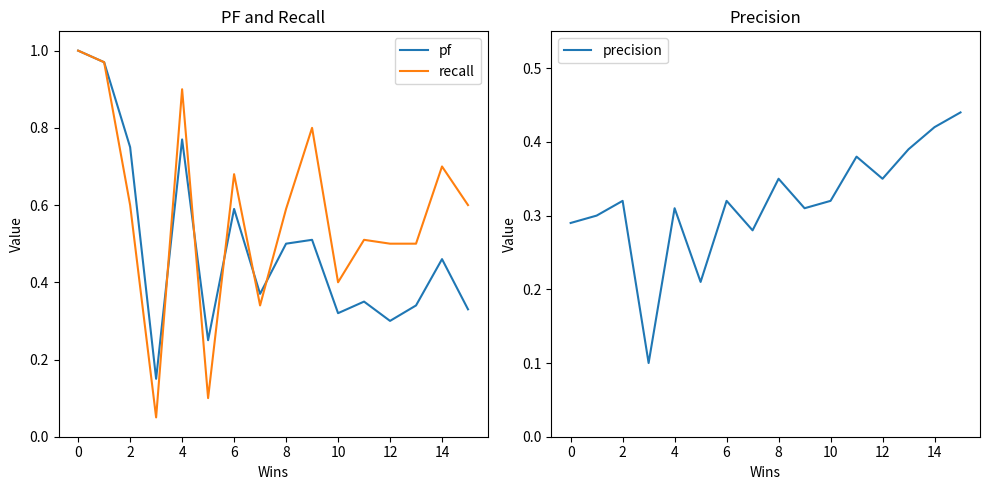

Is the value of pf at 10 greater than the value of recall at 8?

No